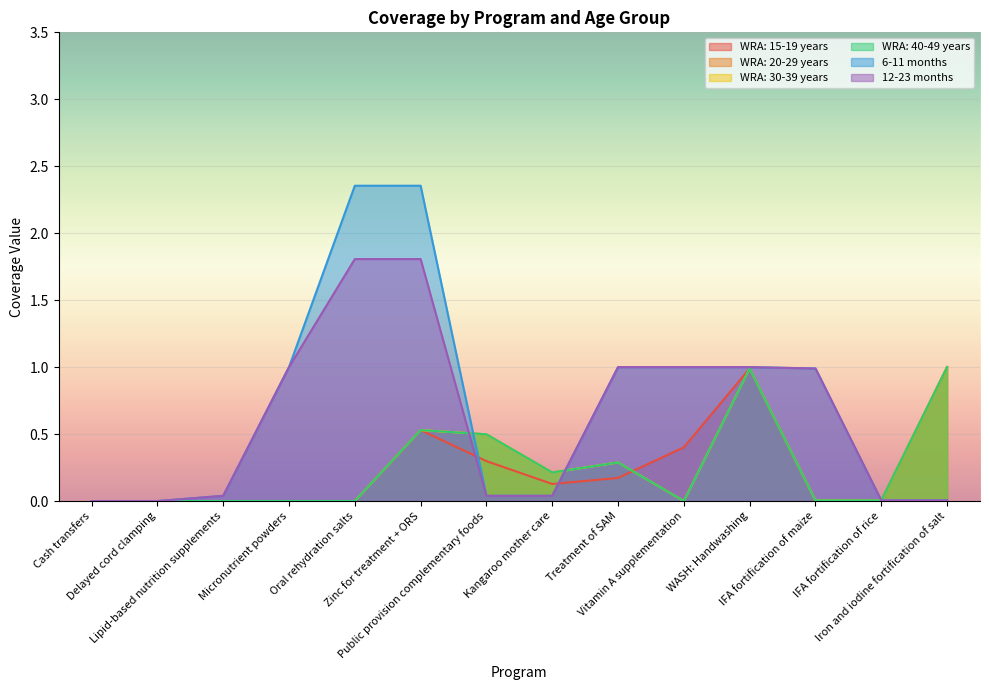

True or false: 12-23 months and 6-11 months cross at least once.

False